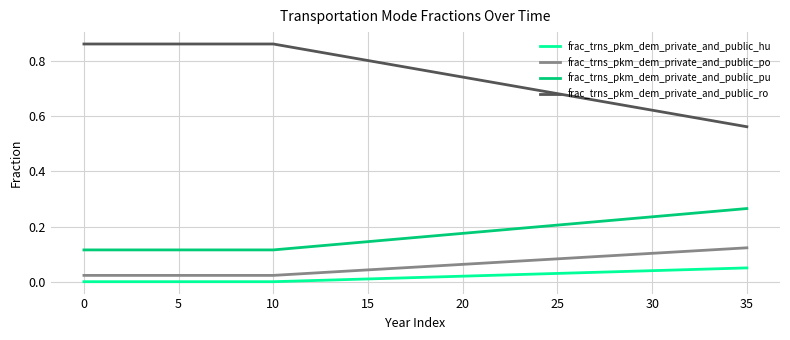

Count the frac_trns_pkm_dem_private_and_public_po values in the range 0 to 1.

36